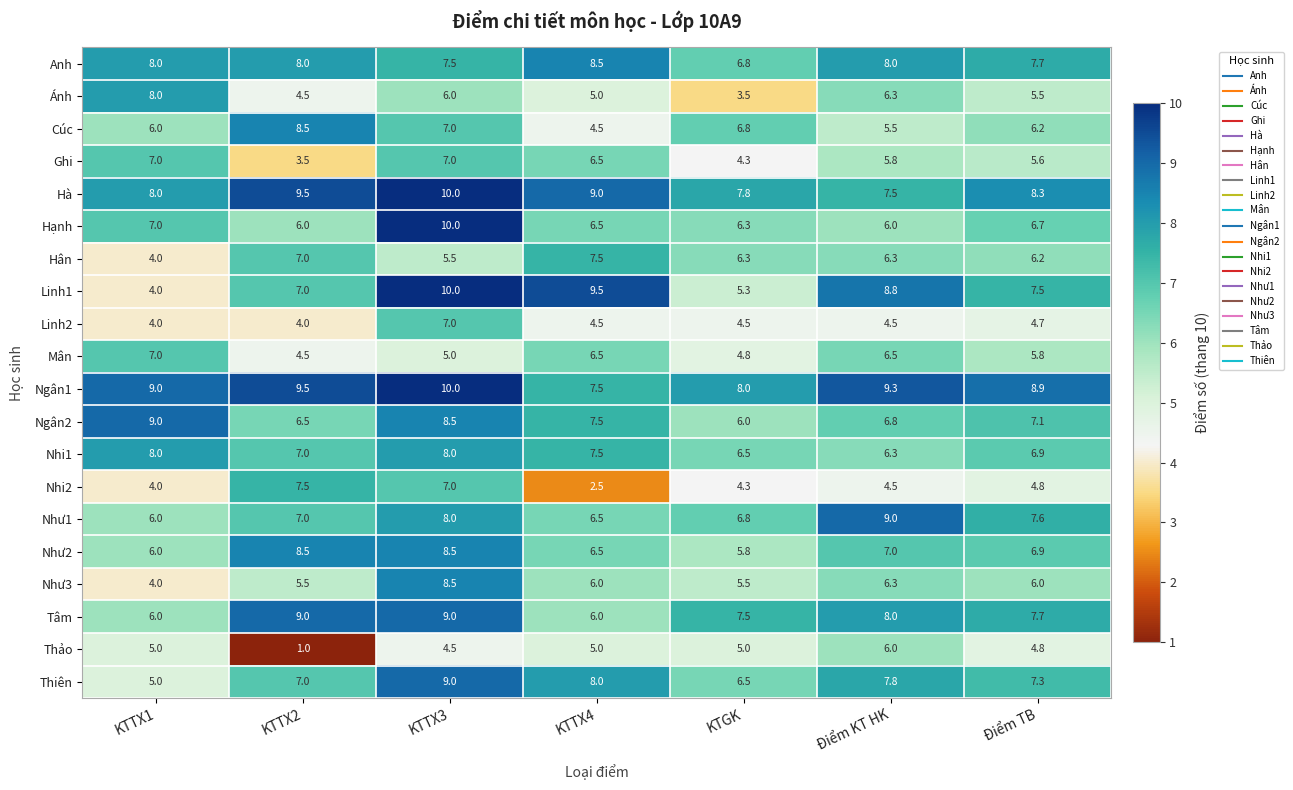

Between KTTX4 and Điểm KT HK, which series saw the biggest shift?

Như1